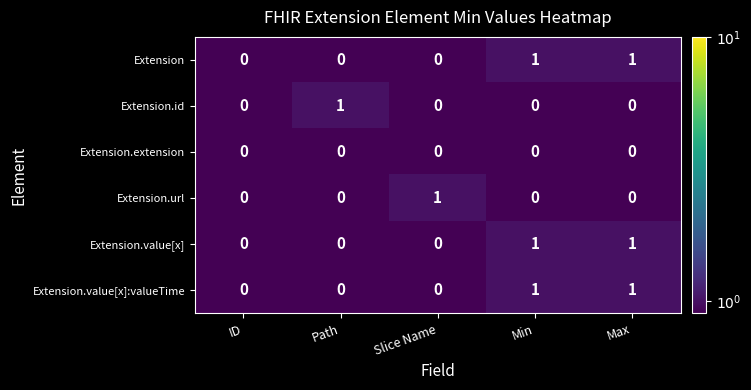

Reading left to right, extract all data points from this chart.

Extension: ID=0	Path=0	Slice Name=0	Min=1	Max=1
Extension.id: ID=0	Path=1	Slice Name=0	Min=0	Max=0
Extension.extension: ID=0	Path=0	Slice Name=0	Min=0	Max=0
Extension.url: ID=0	Path=0	Slice Name=1	Min=0	Max=0
Extension.value[x]: ID=0	Path=0	Slice Name=0	Min=1	Max=1
Extension.value[x]:valueTime: ID=0	Path=0	Slice Name=0	Min=1	Max=1